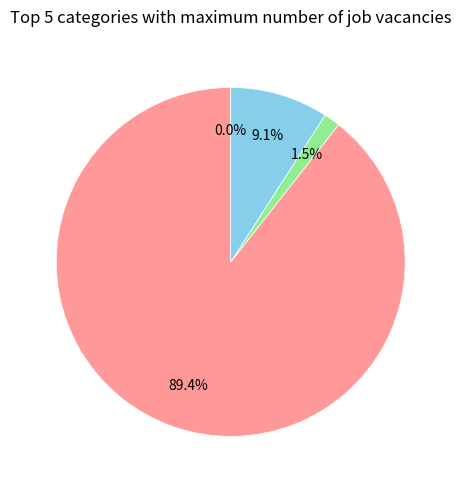

Is there a majority slice in this chart?

Yes